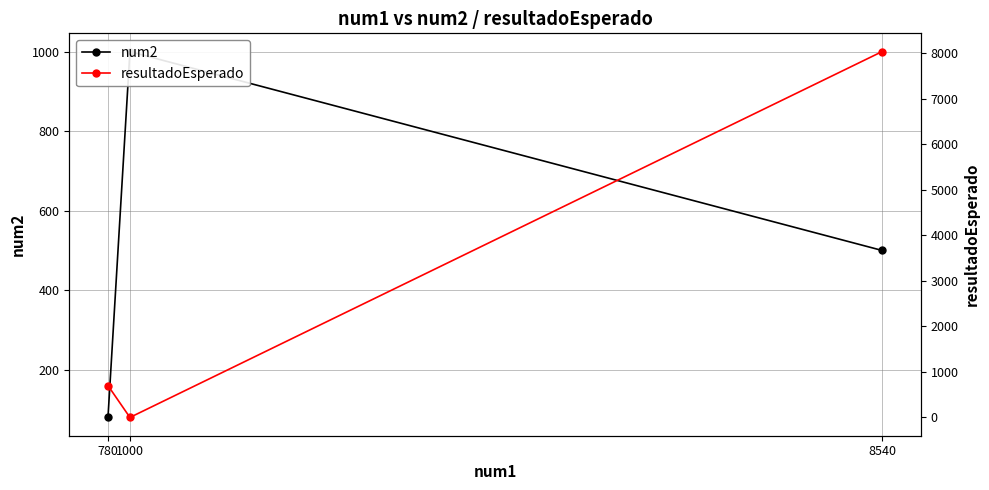

What is the greatest value displayed?

8040